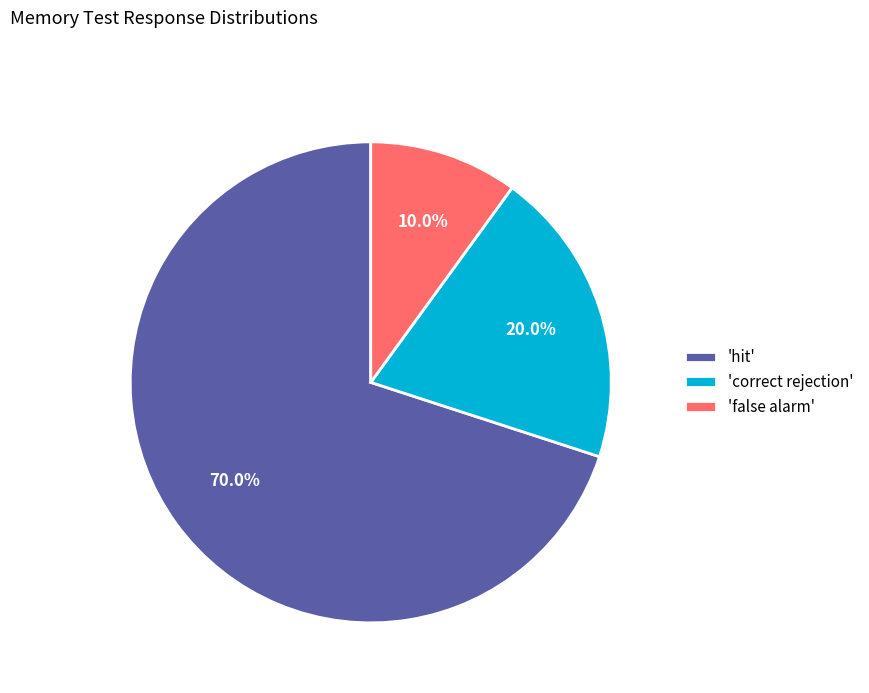

Is there any slice that represents more than half of the pie?

Yes